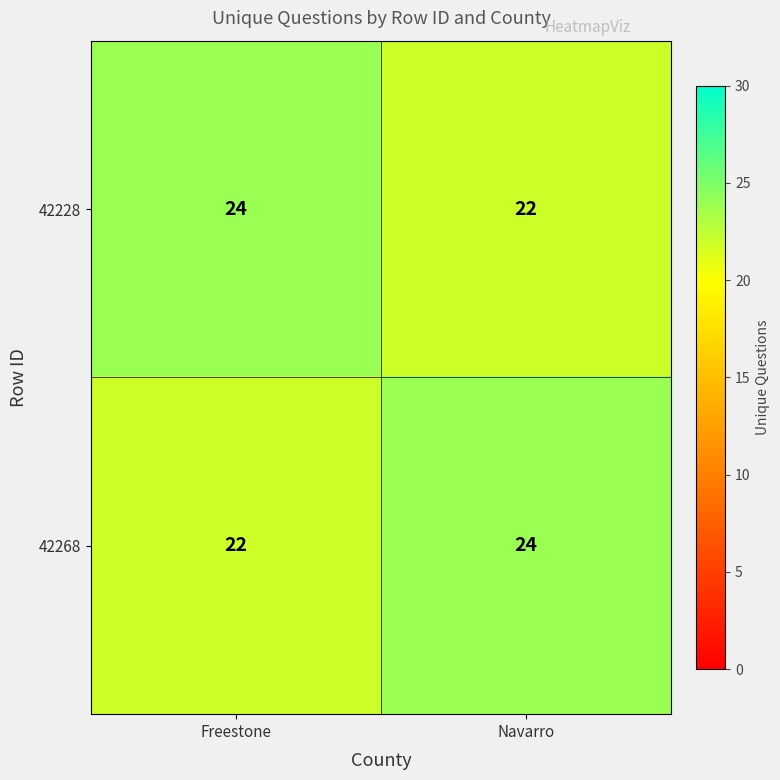

What is the approximate value of 42228 at Navarro?

22